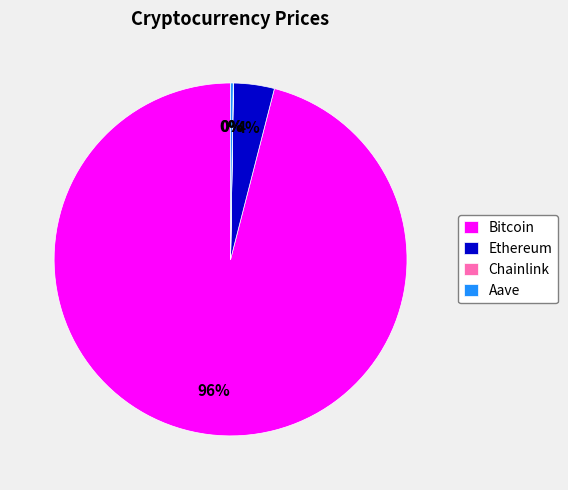

To the nearest percent, what is the average slice percentage?

25%